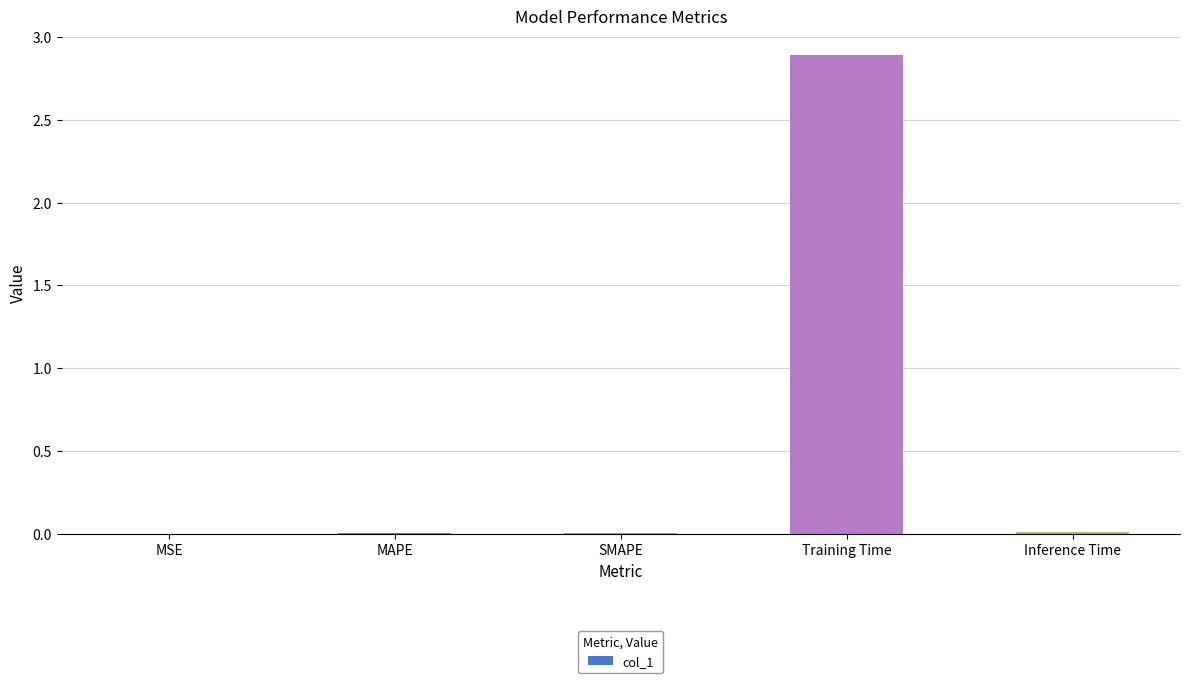

What is the sum of all values?

2.9